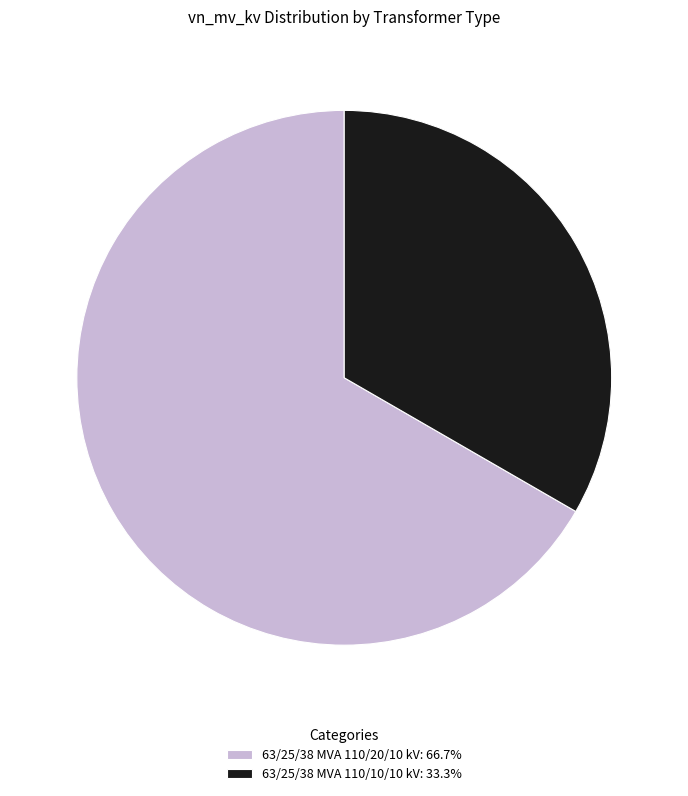

How many segments does this pie chart have?

2